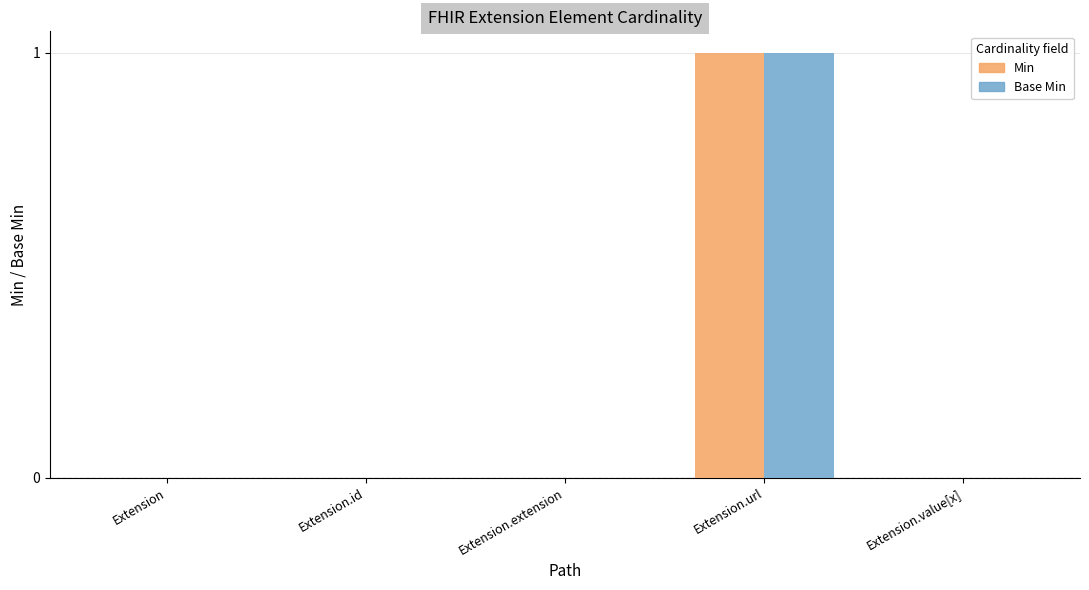

At which category is the sum across all series the highest?

Extension.url